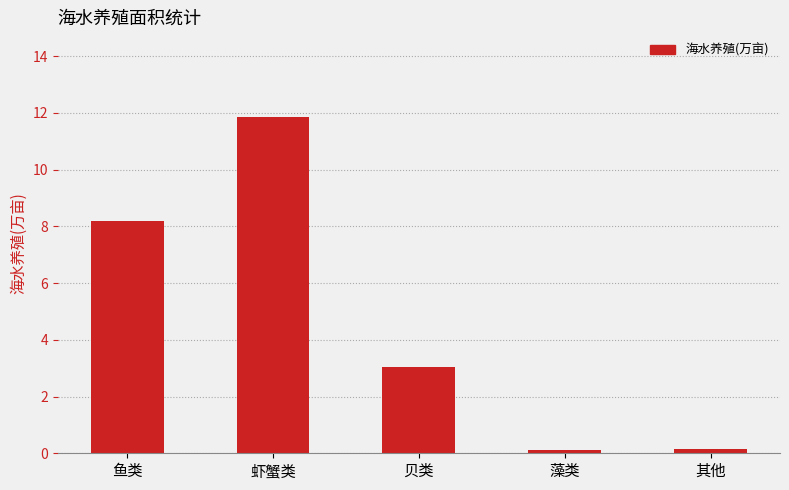

What is the value of the 3rd bar from the left?

3.0